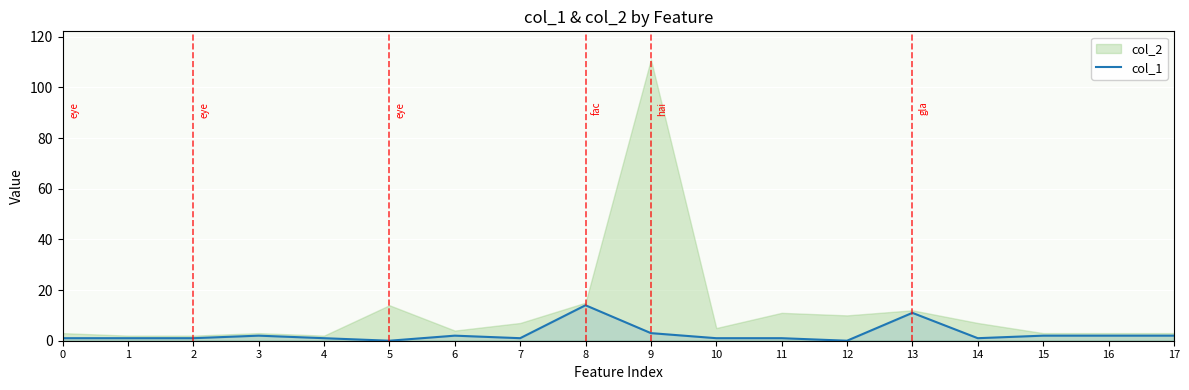

Does the chart display data point markers on the line(s)?

No